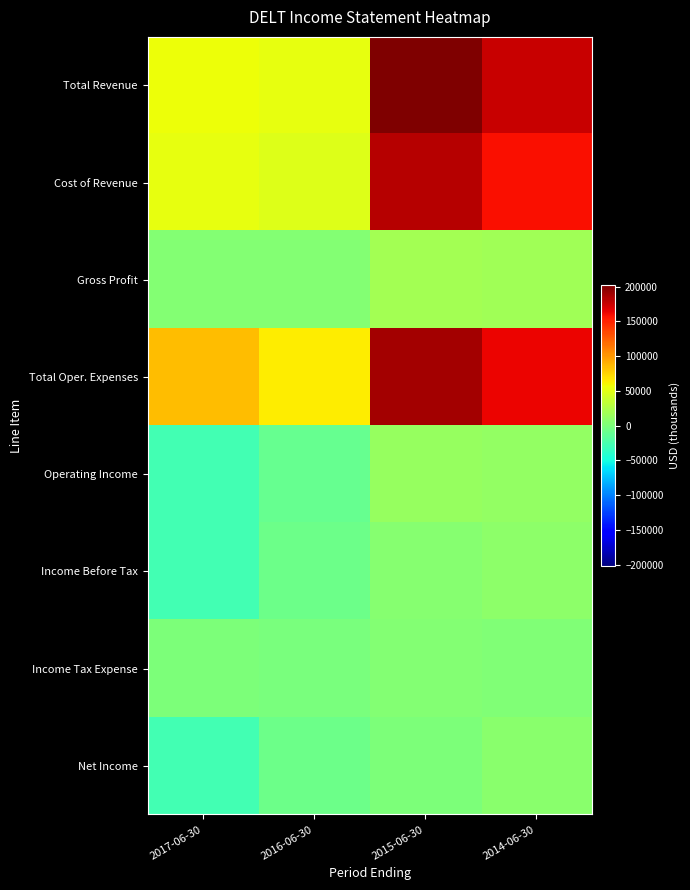

What is the total value across all series at 2014-06-30?

544700